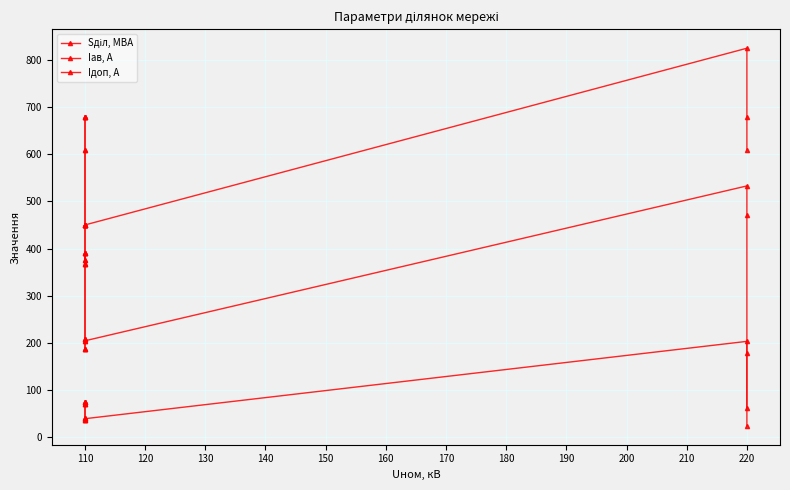

List the series in order of their peak value, lowest first.

Sділ, МВА, Iав, А, Iдоп, А